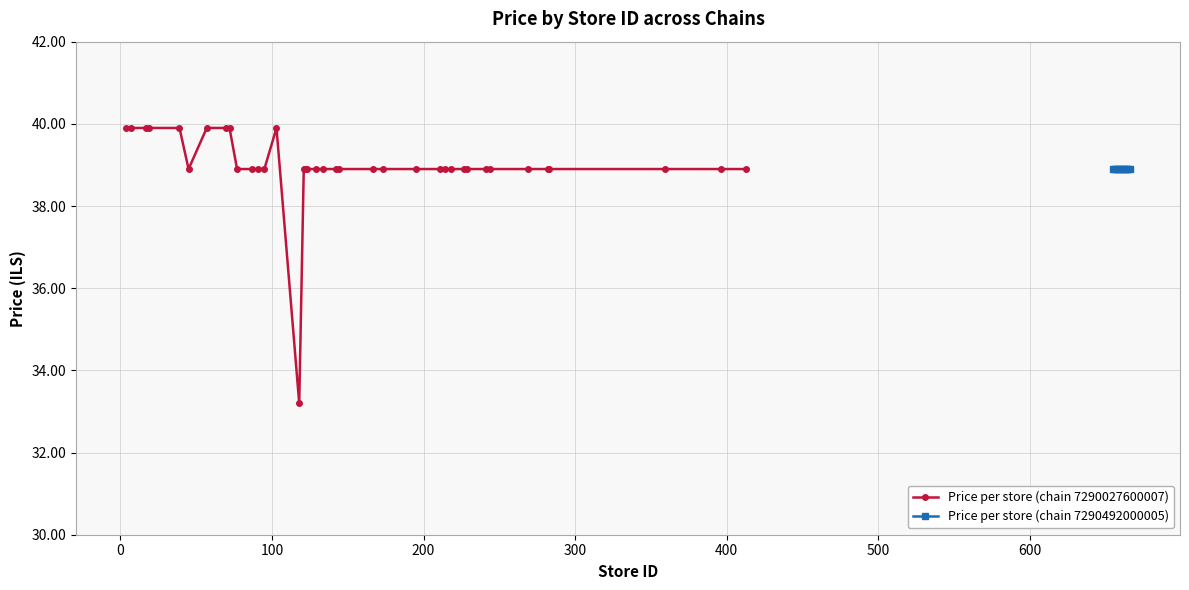

True or false: Price per store (chain 7290027600007) has more than 0 interior local peaks.

True